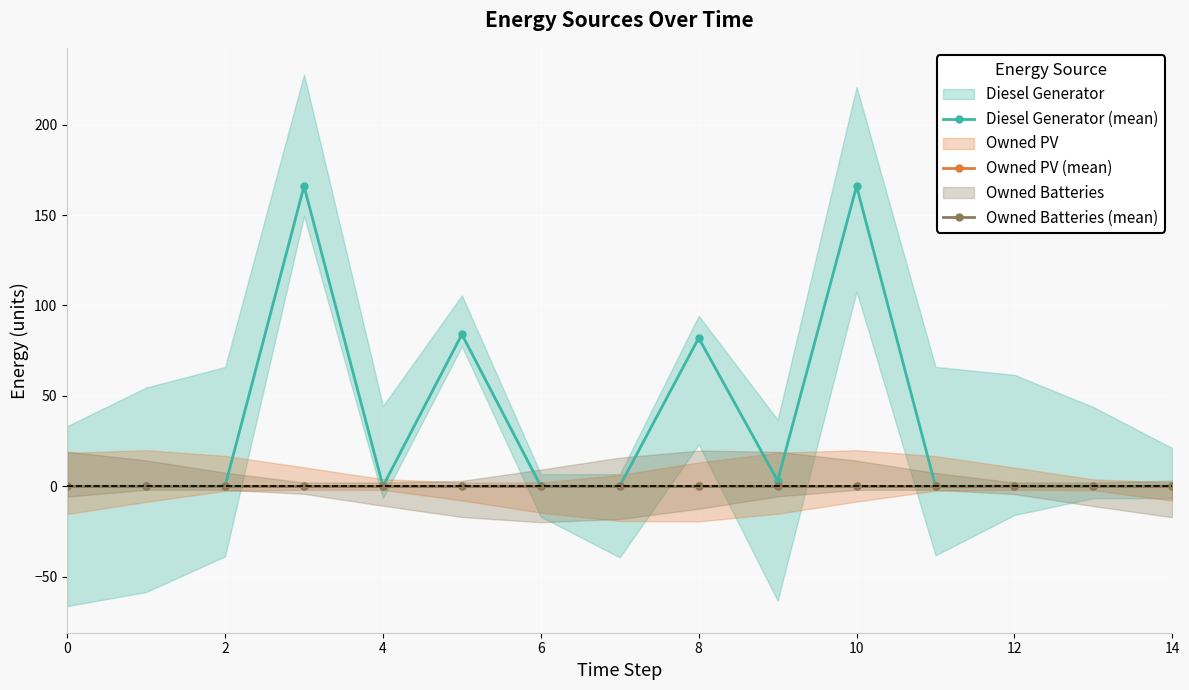

Which series changed the most between 0 and 10?

Diesel Generator (mean)